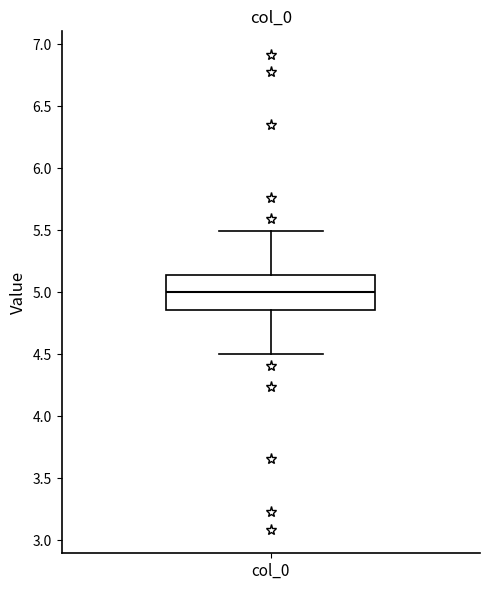

Transcribe this box plot: give where the median line is, the range the box spans, and where the two whiskers end, as read against the y-axis. The values are not printed on the chart, so give them approximately, as read against the axis.

median 5.00, box 4.85 to 5.15, whiskers 4.50 to 5.50